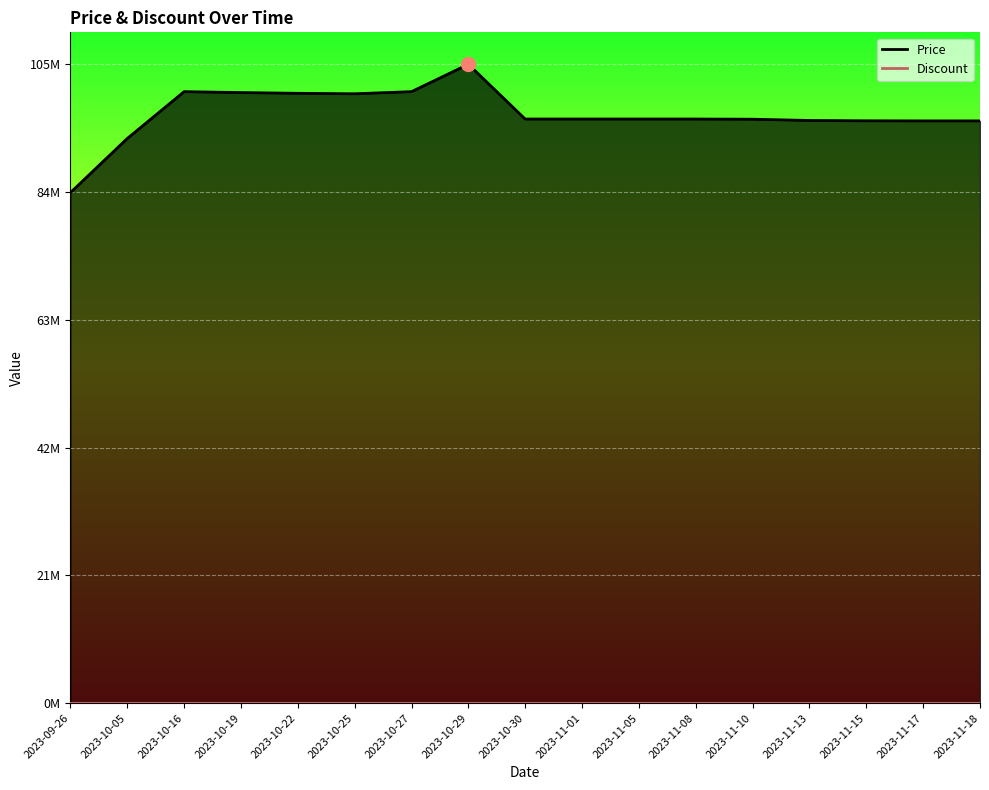

What is the label of the 13th point from the right?

2023-10-22